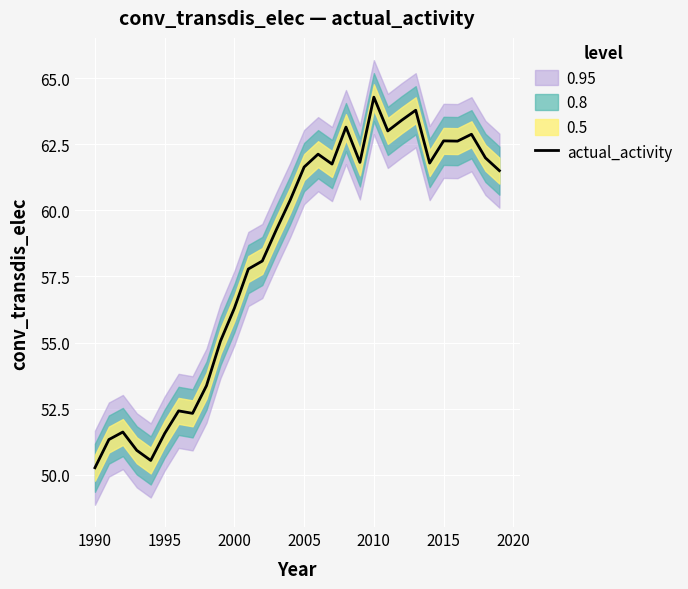

At which label does actual_activity first exceed 61?

2005